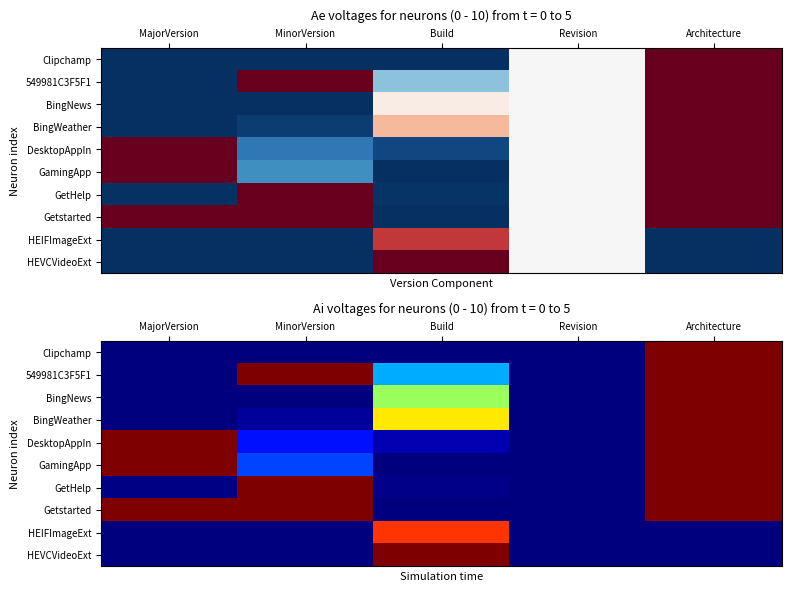

How many values in HEIFImageExt are above zero?

1